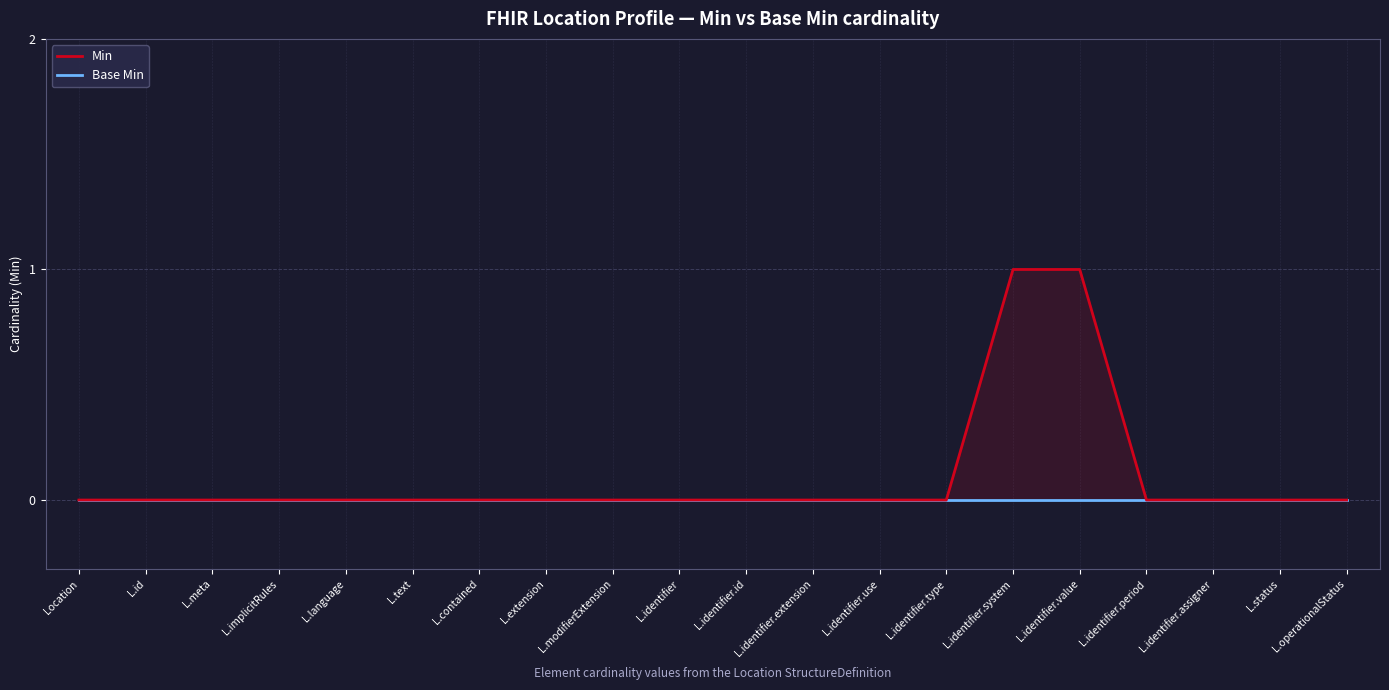

What are all the series names shown in the legend?

Min, Base Min